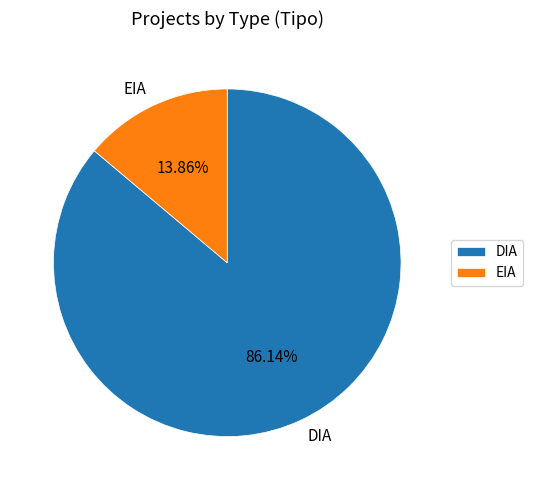

Count the number of slices in the pie.

2